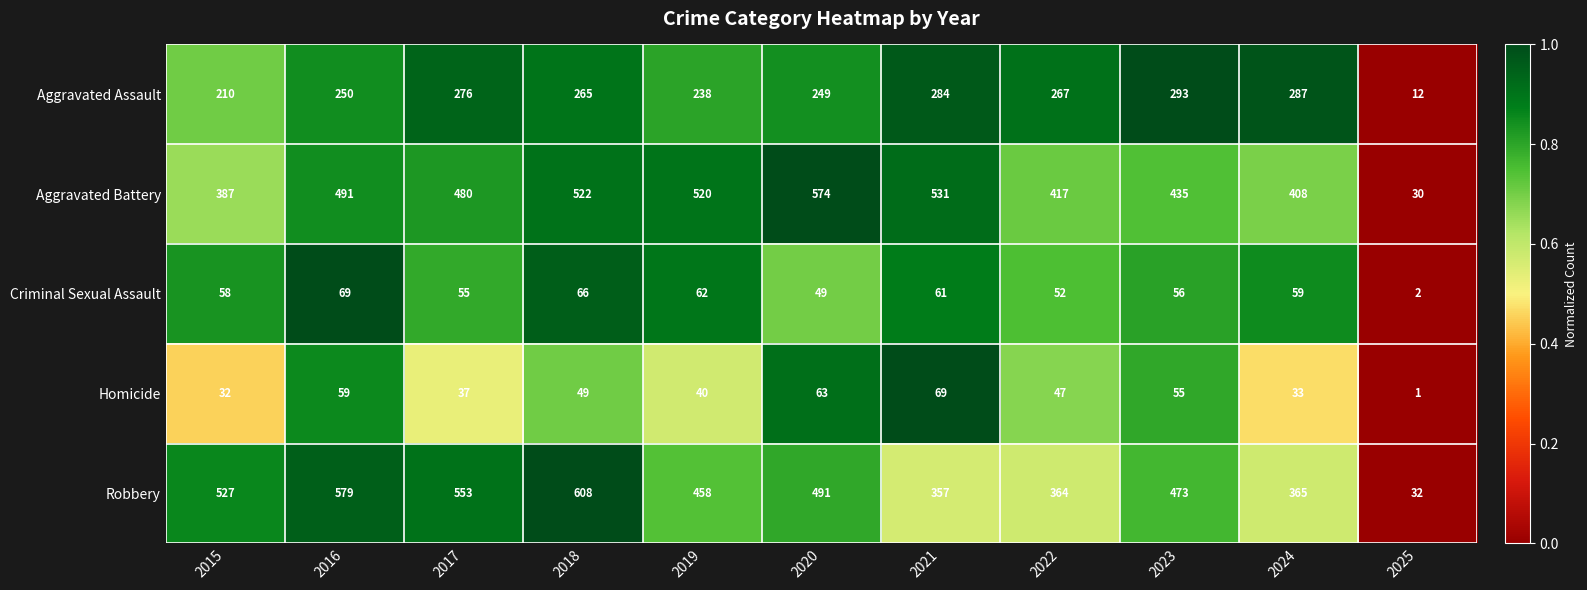

What is the spread (max minus min) of values at 2022?

370